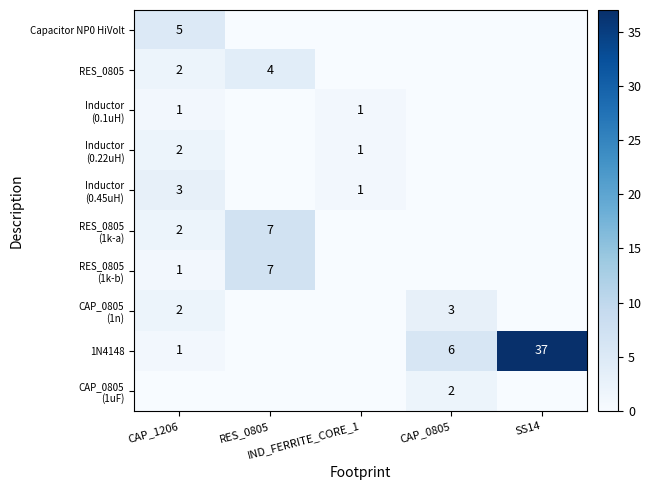

At which category is the sum across all series the highest?

SS14